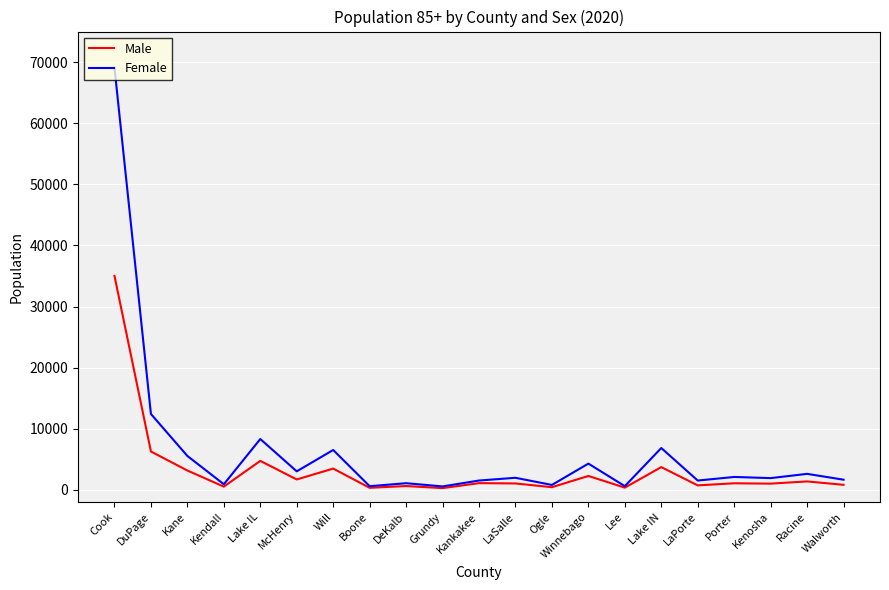

Rank the series by their maximum value, from highest to lowest.

Female, Male